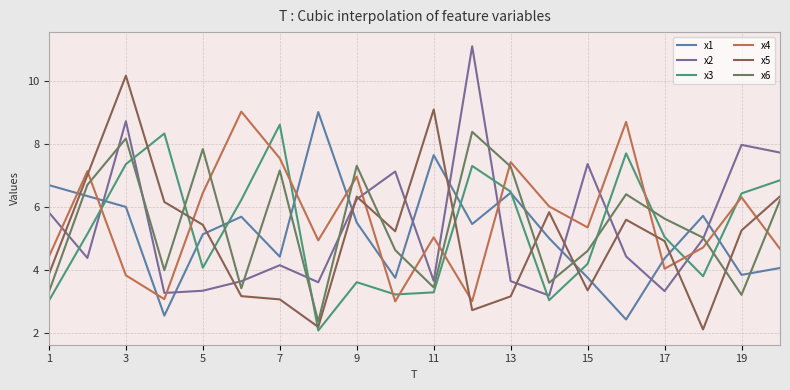

True or false: x6 and x1 cross at least once.

True